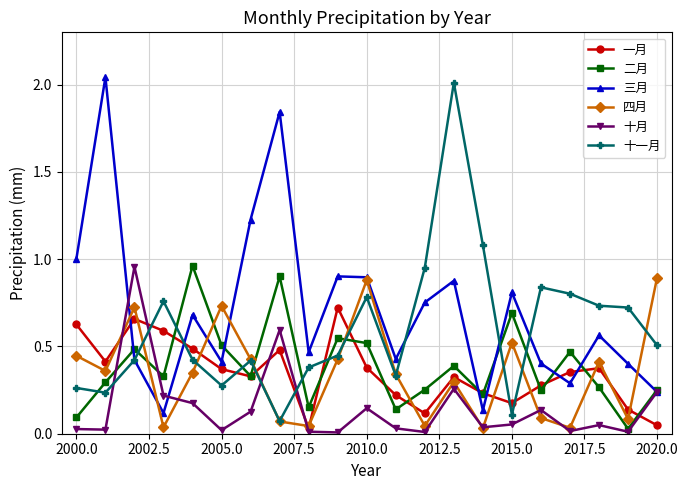

Which series ends up on top after the final intersection of 一月 and 十一月?

十一月